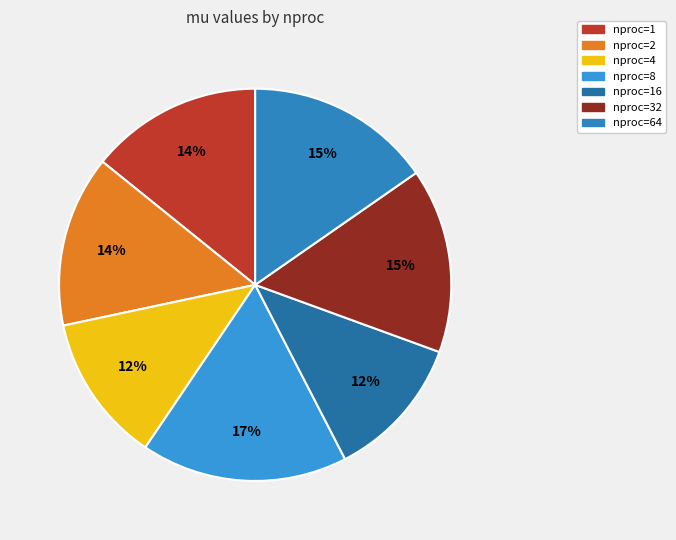

What is the smallest slice in the pie chart?

nproc=16